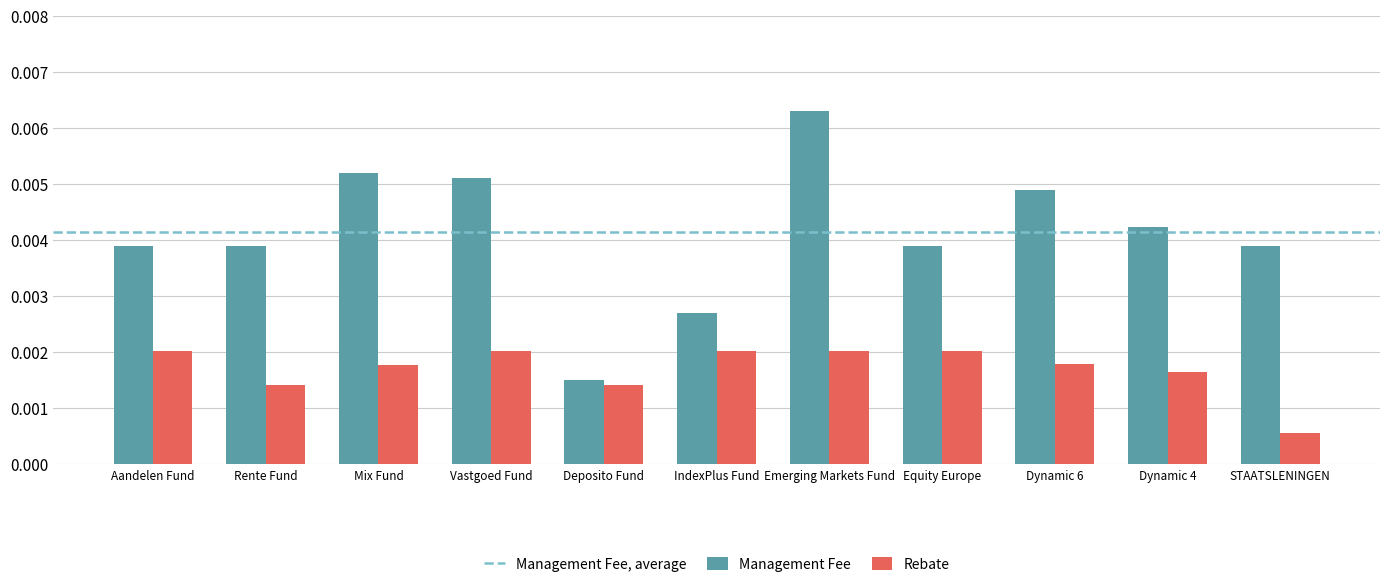

Which series has the largest range (max minus min)?

Management Fee